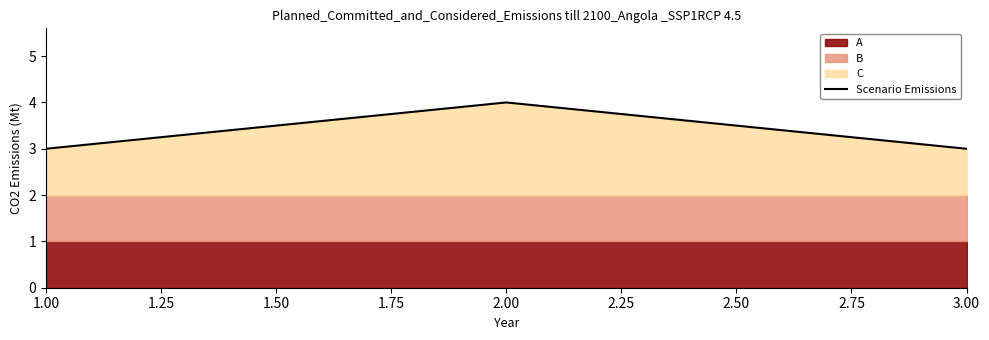

The chart shows a value of 5 at 1.00. True or false?

False